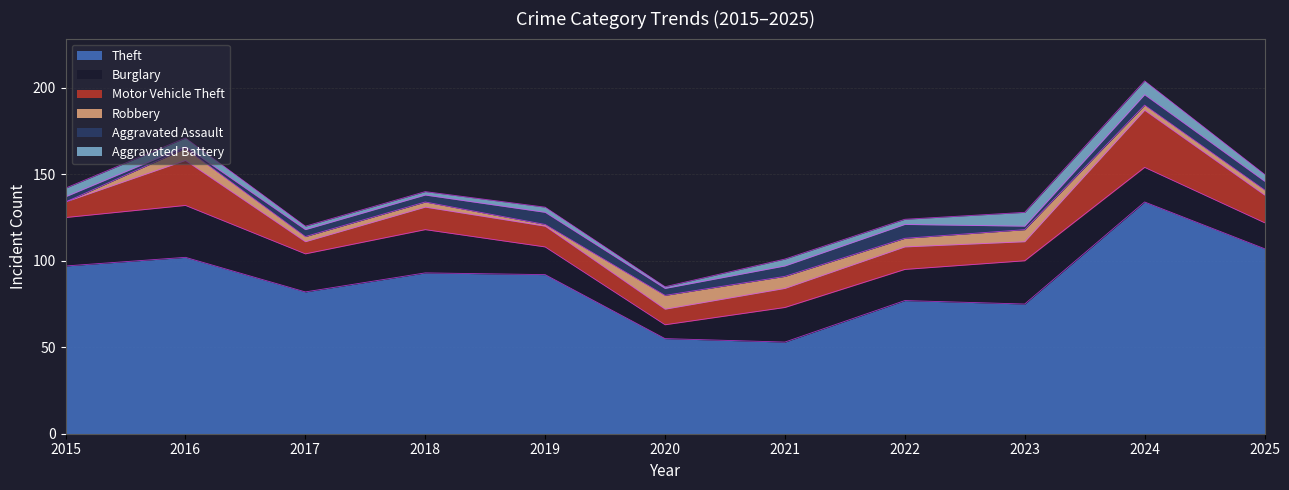

What is the sum of all Aggravated Battery values?

45